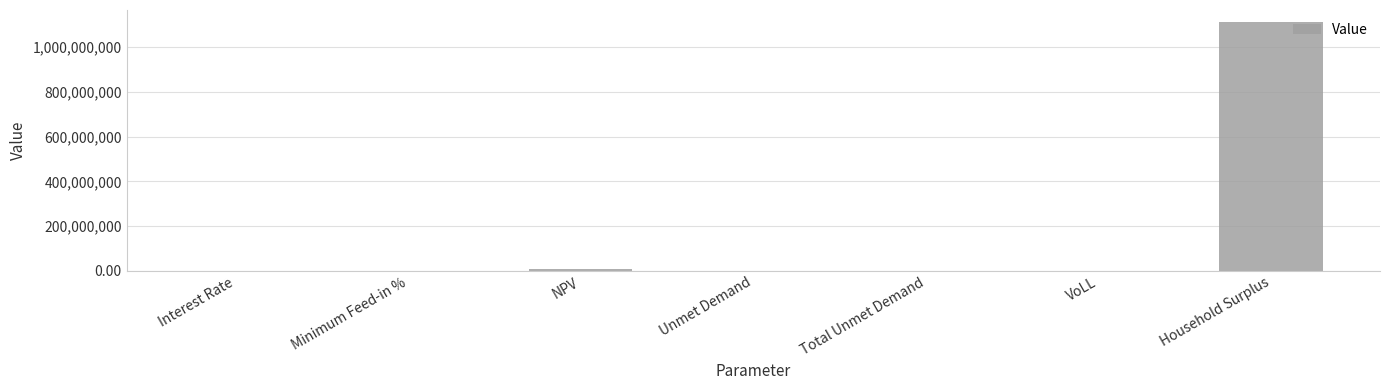

What is the maximum value shown in the chart?

1111324365.8